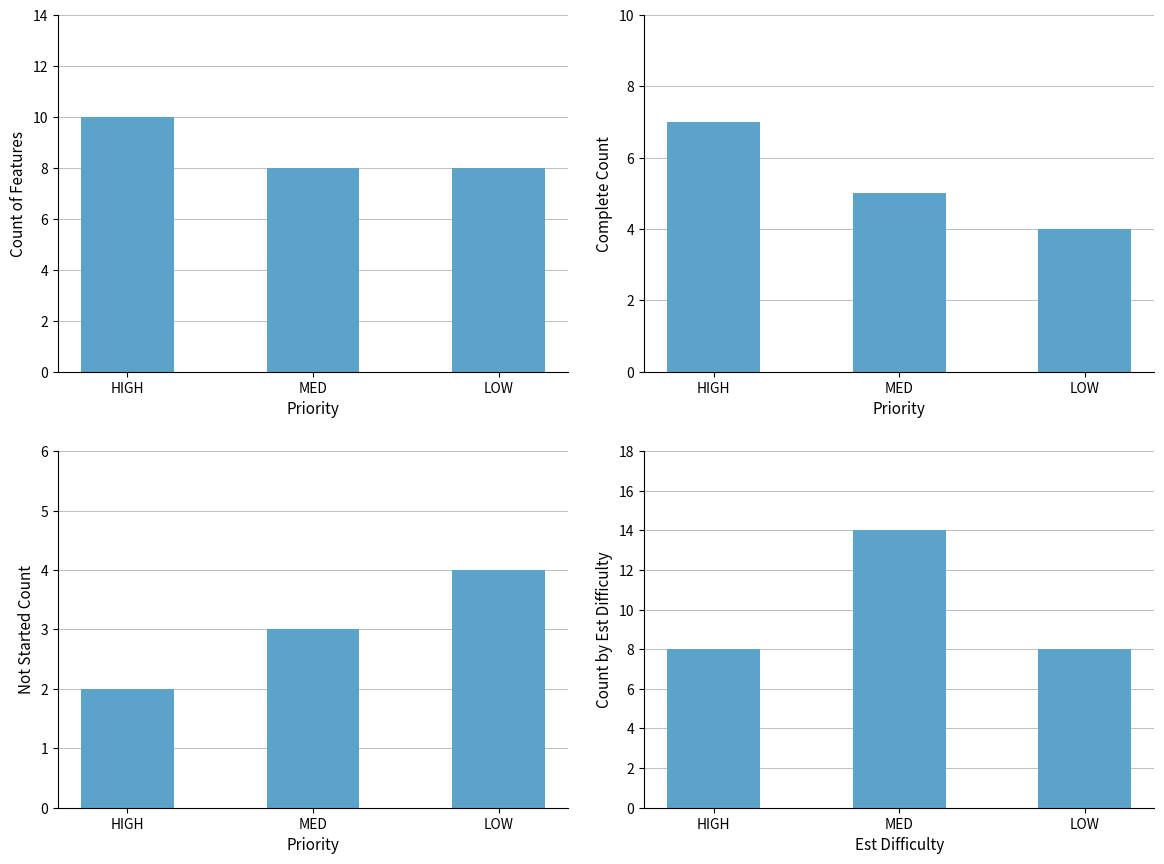

What is the average value of the Complete series?

5